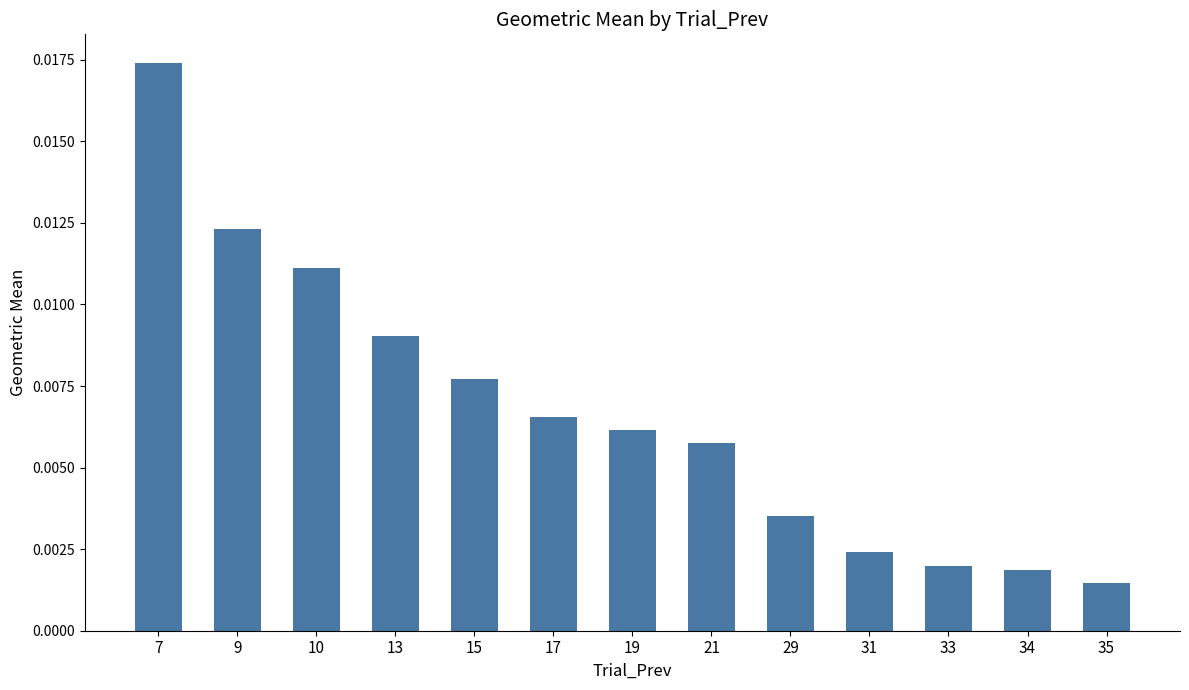

At which category does the chart reach its minimum across all series?

35